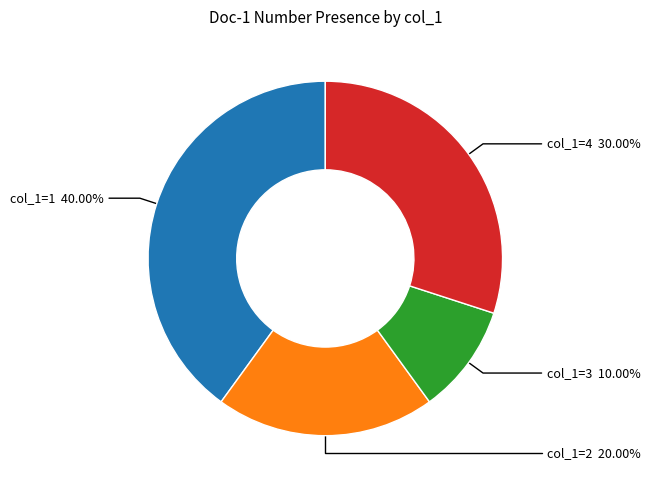

Is there a majority slice in this chart?

No